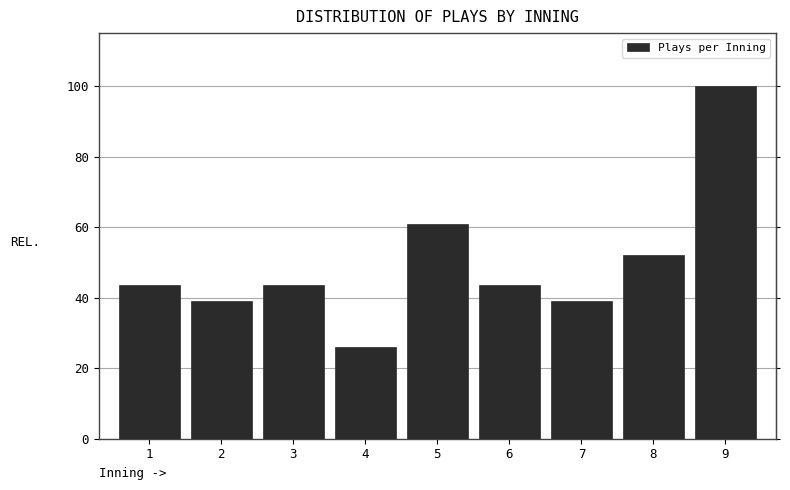

Reading left to right, what are all the values shown in this chart?

43.5	39.1	43.5	26.1	60.9	43.5	39.1	52.2	100.0